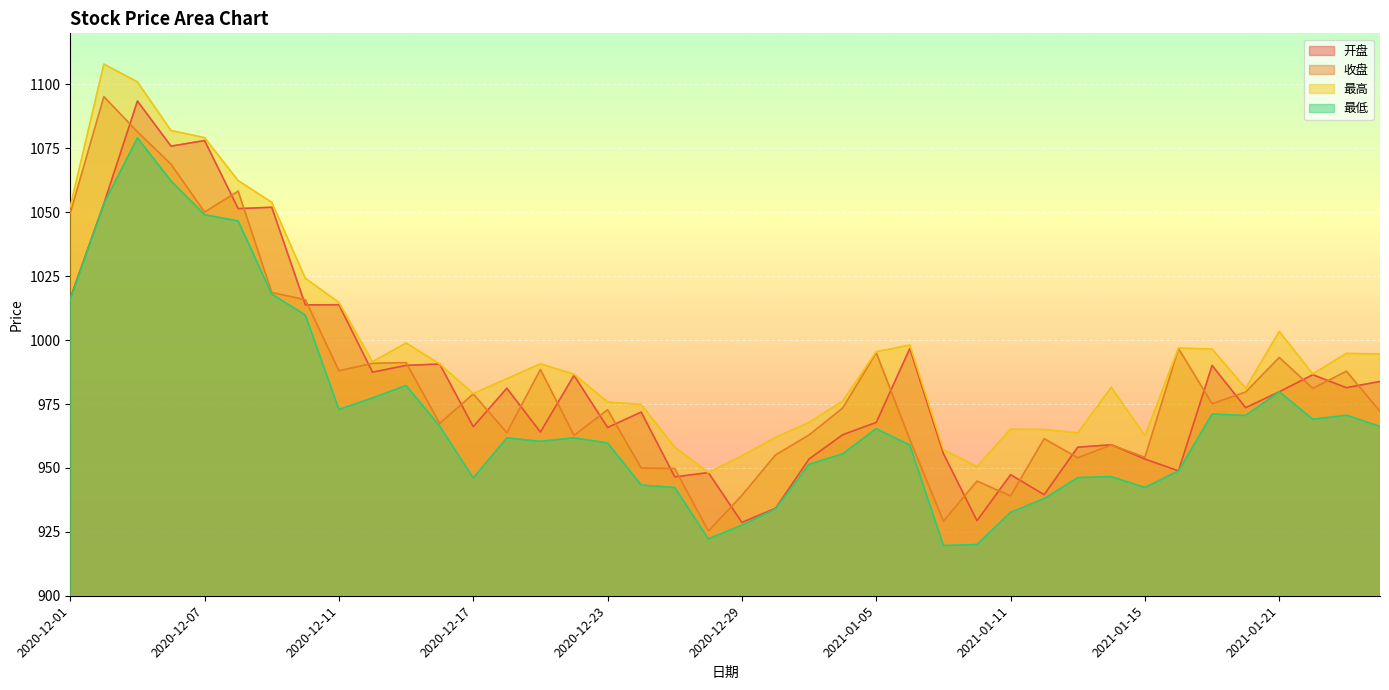

What is the minimum value for 开盘?

928.7